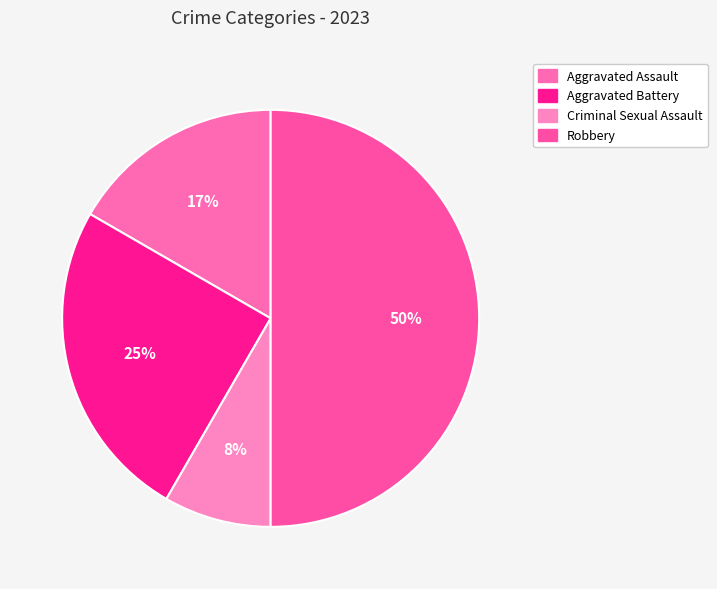

Does any single category account for the majority?

No